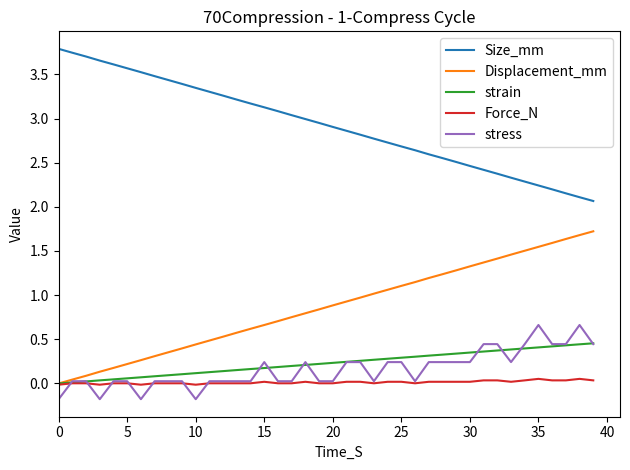

True or false: Displacement_mm and Size_mm cross at least once.

False